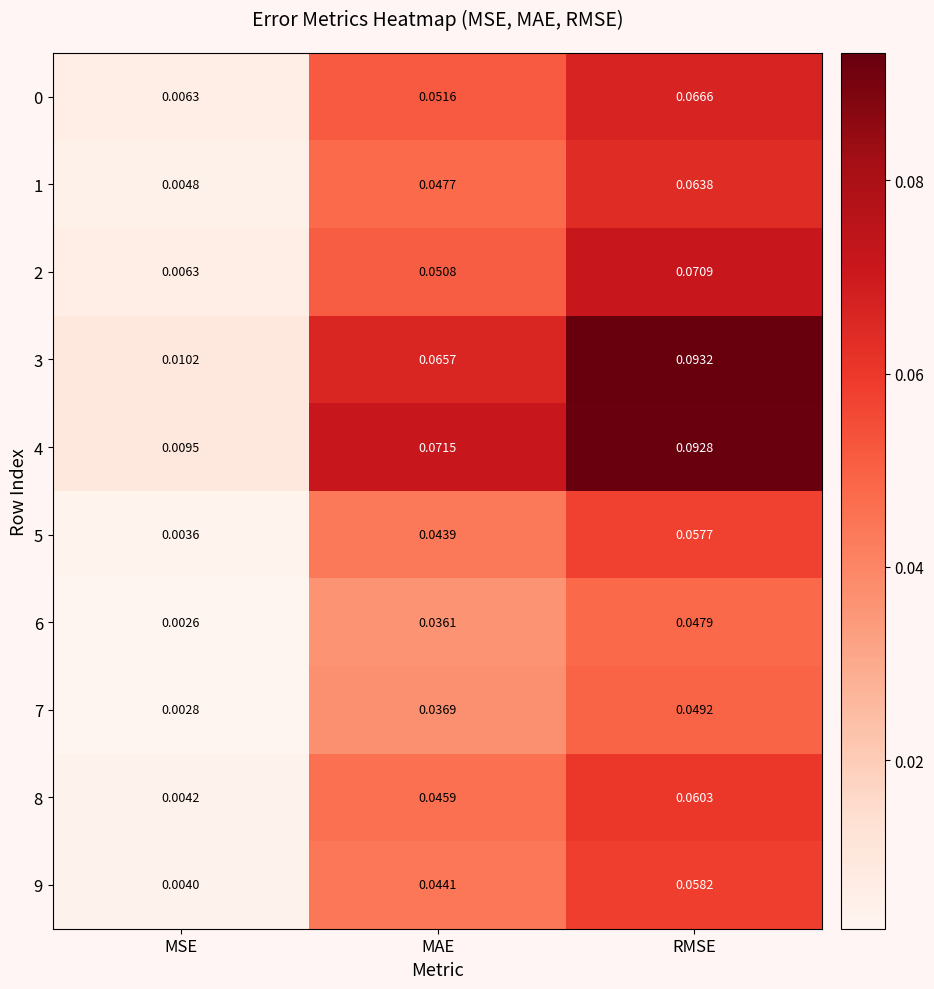

Which label corresponds to the largest value in the chart?

RMSE